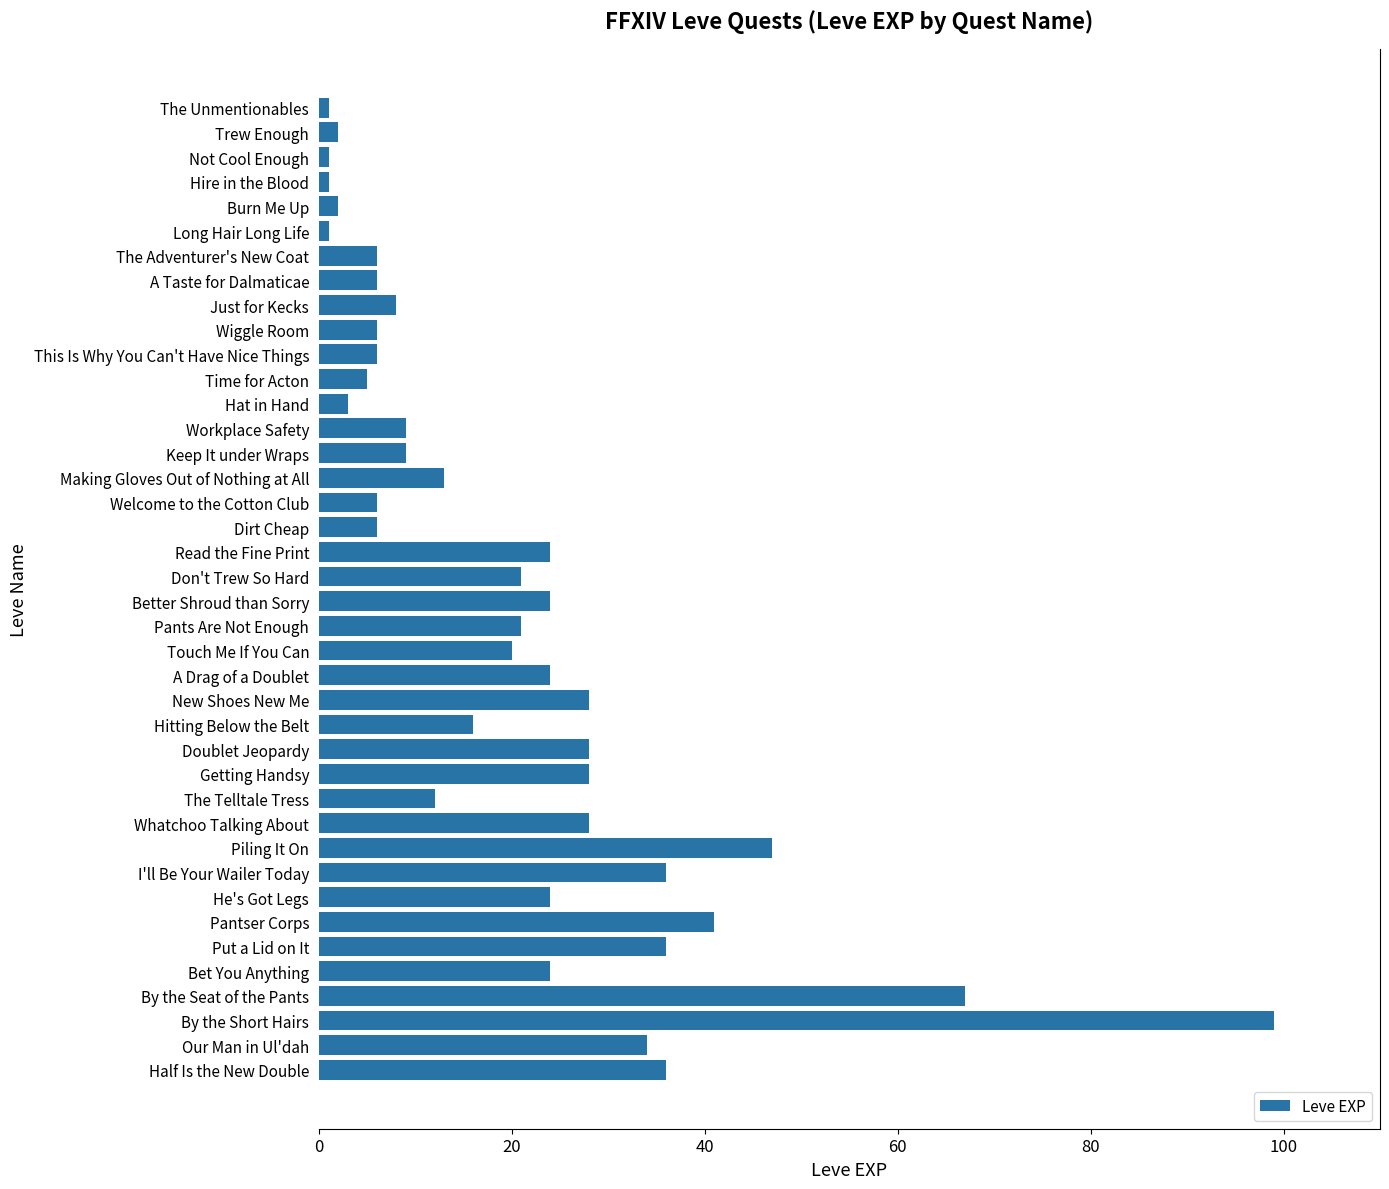

What is the label of the 16th bar from the bottom?

New Shoes New Me